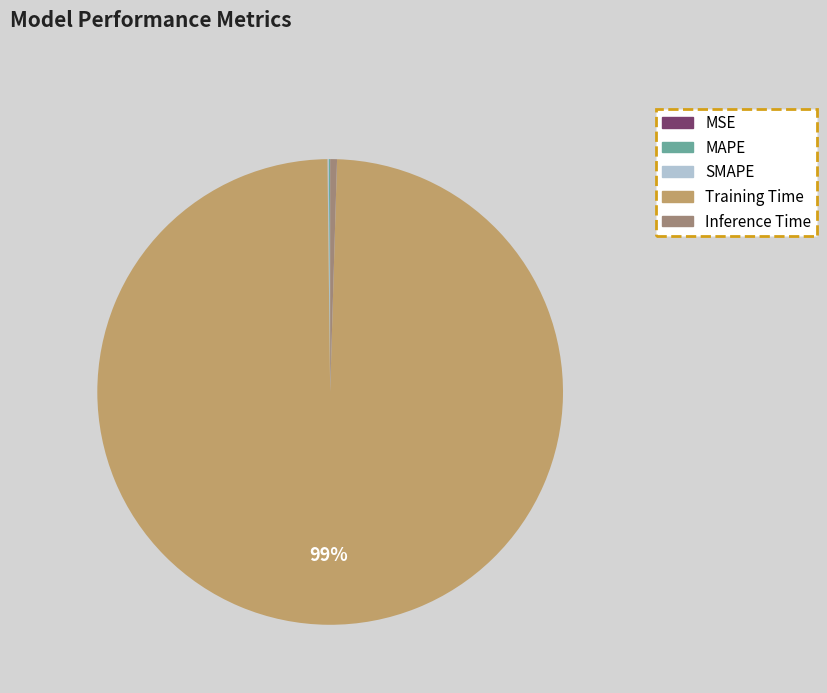

Is it true that Training Time is 86% of the pie?

False